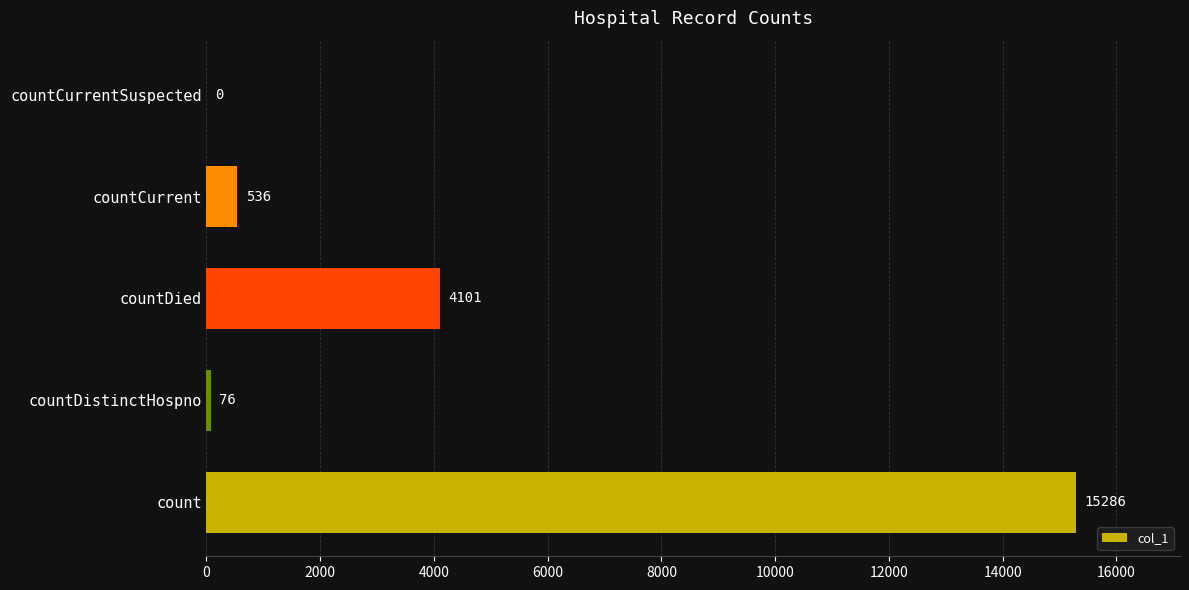

Is it true that the value at countDied is 5424?

False